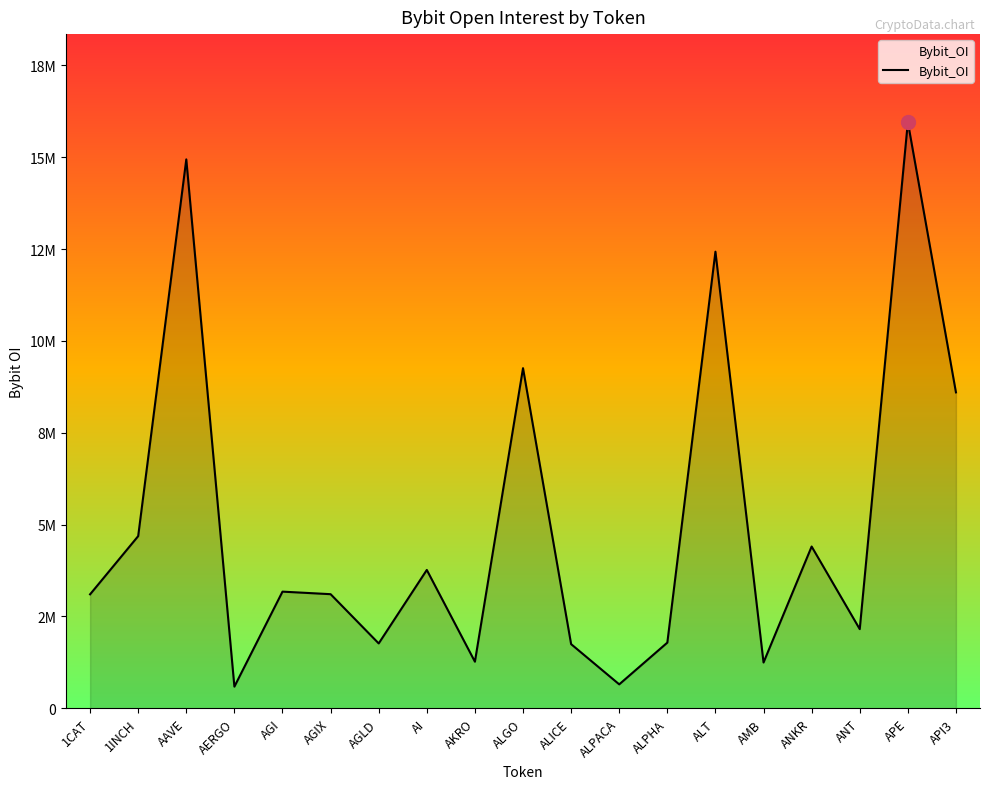

Which has a higher value, APE or AAVE?

APE